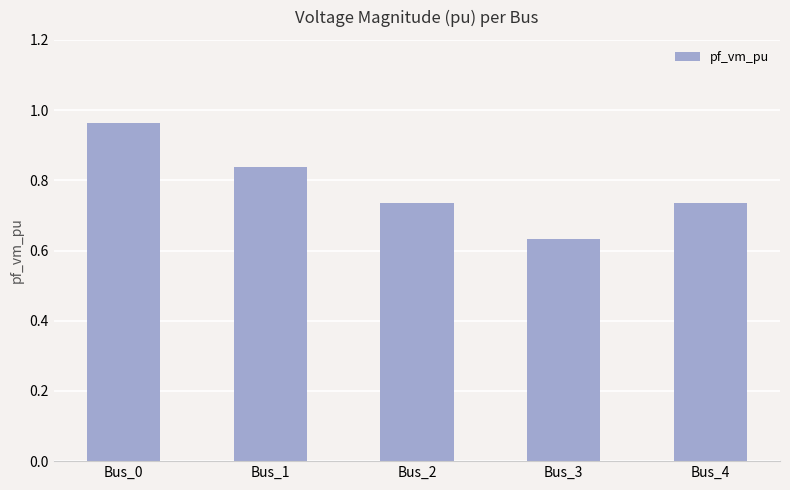

The chart shows a value of 0.3 at Bus_2. True or false?

False